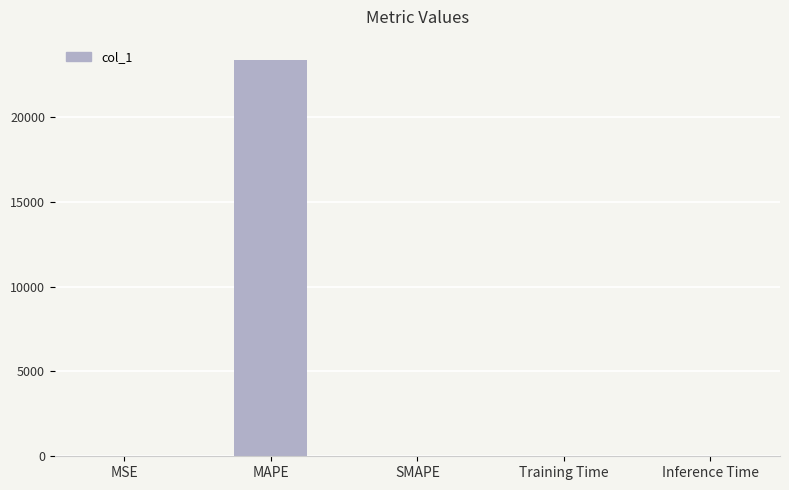

Which category has the highest value across all series?

MAPE